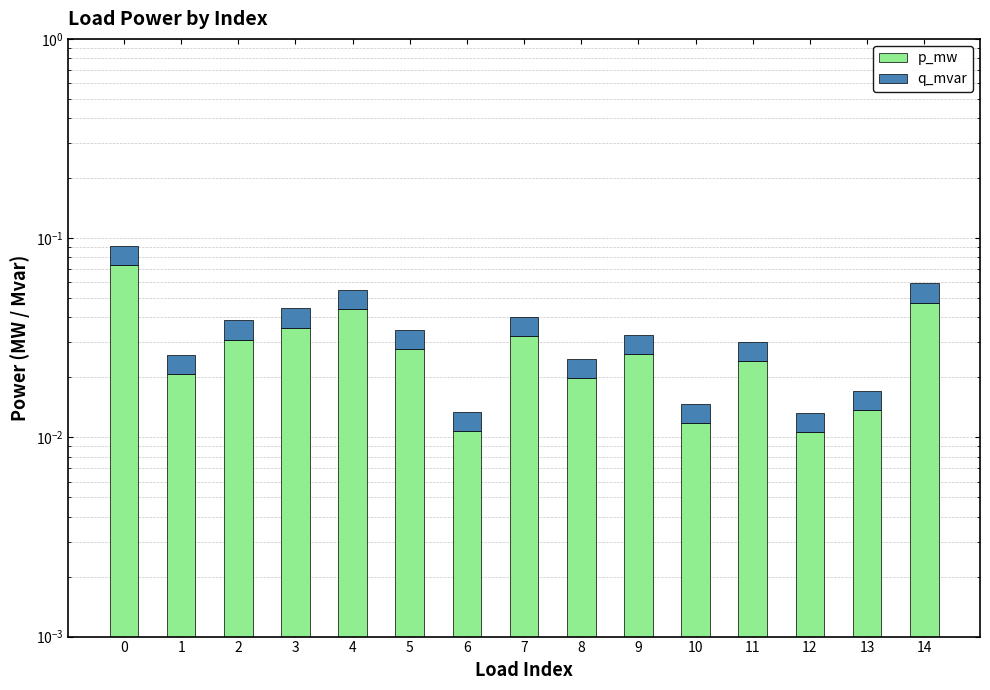

How many groups of bars are there?

15